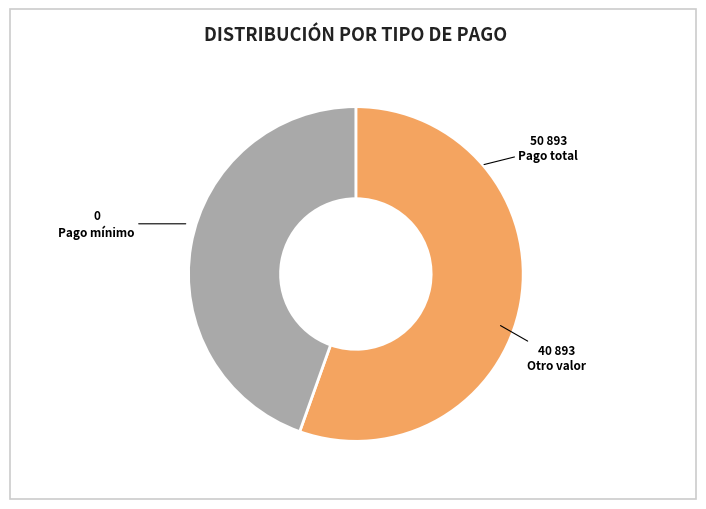

Which has a higher value, Pago total or Otro valor?

Pago total